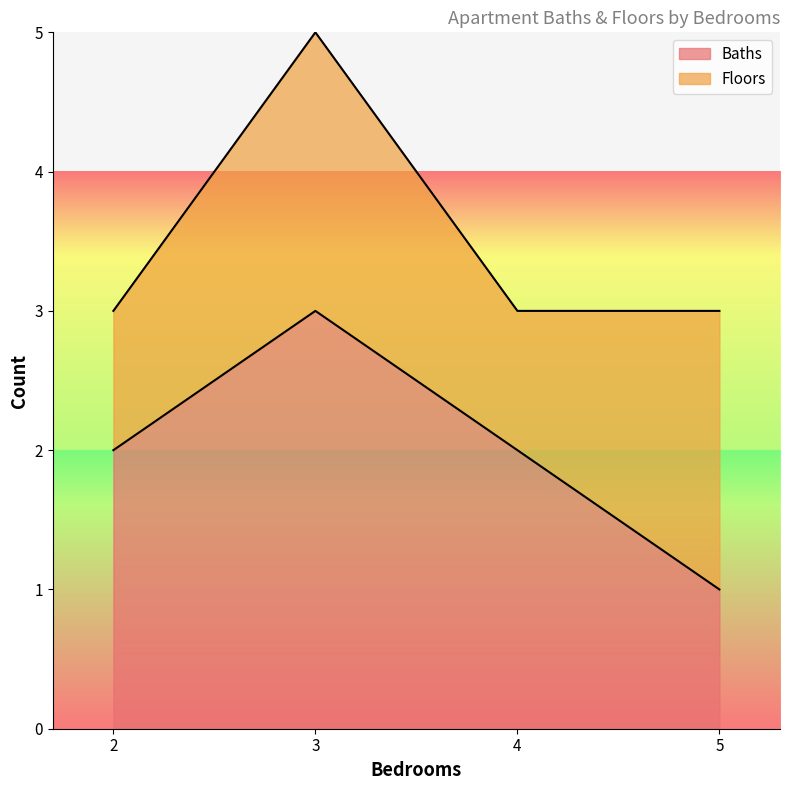

Rank the categories by Baths value from highest to lowest.

3, 2, 4, 5